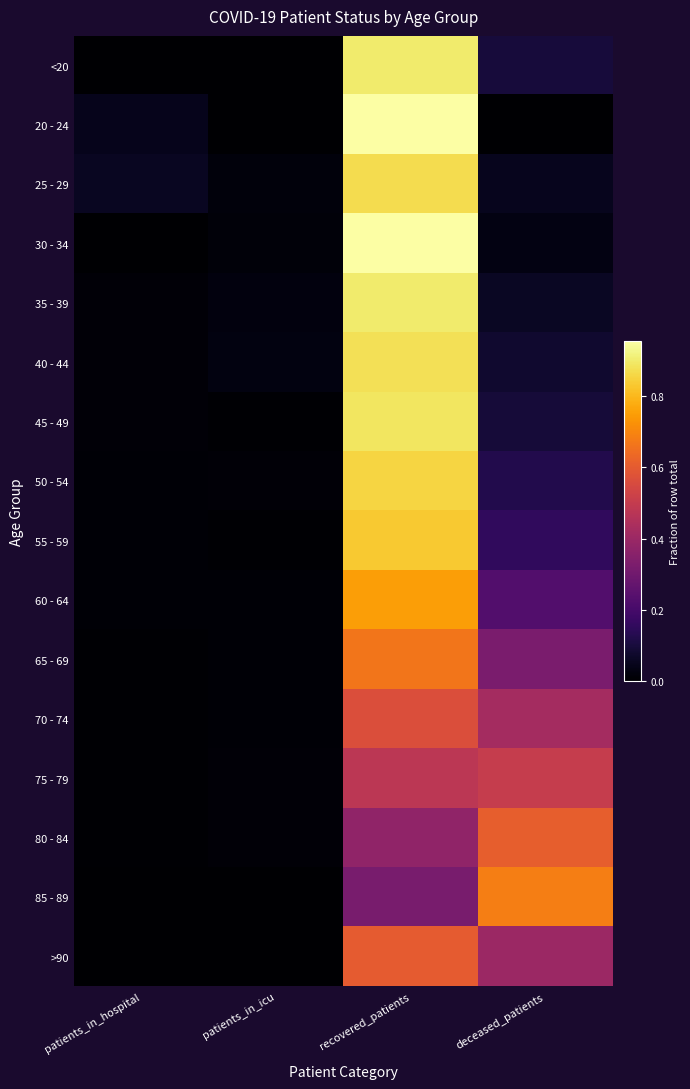

Reading left to right, what are all the values shown in this chart?

<20: patients_in_hospital=0.0	patients_in_icu=0.0	recovered_patients=0.9	deceased_patients=0.1
20 - 24: patients_in_hospital=0.0	patients_in_icu=0.0	recovered_patients=1.0	deceased_patients=0.0
25 - 29: patients_in_hospital=0.1	patients_in_icu=0.0	recovered_patients=0.9	deceased_patients=0.1
30 - 34: patients_in_hospital=0.0	patients_in_icu=0.0	recovered_patients=1.0	deceased_patients=0.0
35 - 39: patients_in_hospital=0.0	patients_in_icu=0.0	recovered_patients=0.9	deceased_patients=0.1
40 - 44: patients_in_hospital=0.0	patients_in_icu=0.0	recovered_patients=0.9	deceased_patients=0.1
45 - 49: patients_in_hospital=0.0	patients_in_icu=0.0	recovered_patients=0.9	deceased_patients=0.1
50 - 54: patients_in_hospital=0.0	patients_in_icu=0.0	recovered_patients=0.9	deceased_patients=0.1
55 - 59: patients_in_hospital=0.0	patients_in_icu=0.0	recovered_patients=0.8	deceased_patients=0.2
60 - 64: patients_in_hospital=0.0	patients_in_icu=0.0	recovered_patients=0.8	deceased_patients=0.2
65 - 69: patients_in_hospital=0.0	patients_in_icu=0.0	recovered_patients=0.7	deceased_patients=0.3
70 - 74: patients_in_hospital=0.0	patients_in_icu=0.0	recovered_patients=0.6	deceased_patients=0.4
75 - 79: patients_in_hospital=0.0	patients_in_icu=0.0	recovered_patients=0.5	deceased_patients=0.5
80 - 84: patients_in_hospital=0.0	patients_in_icu=0.0	recovered_patients=0.4	deceased_patients=0.6
85 - 89: patients_in_hospital=0.0	patients_in_icu=0.0	recovered_patients=0.3	deceased_patients=0.7
>90: patients_in_hospital=0.0	patients_in_icu=0.0	recovered_patients=0.6	deceased_patients=0.4